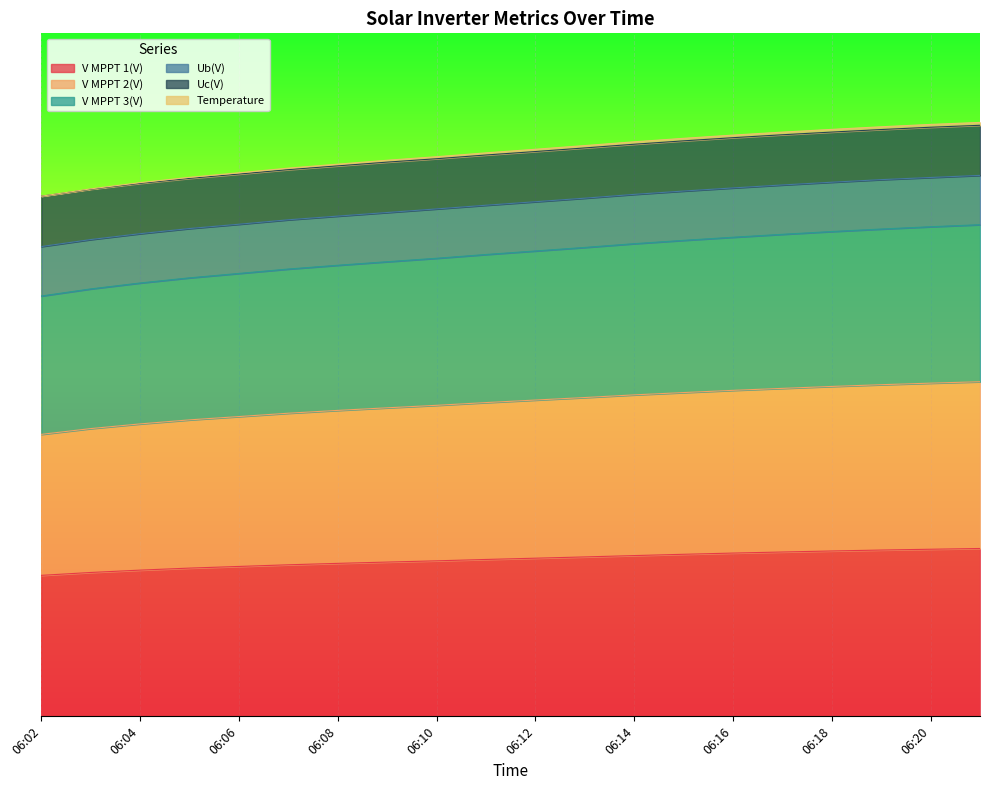

Does the chart display data point markers on the line(s)?

No